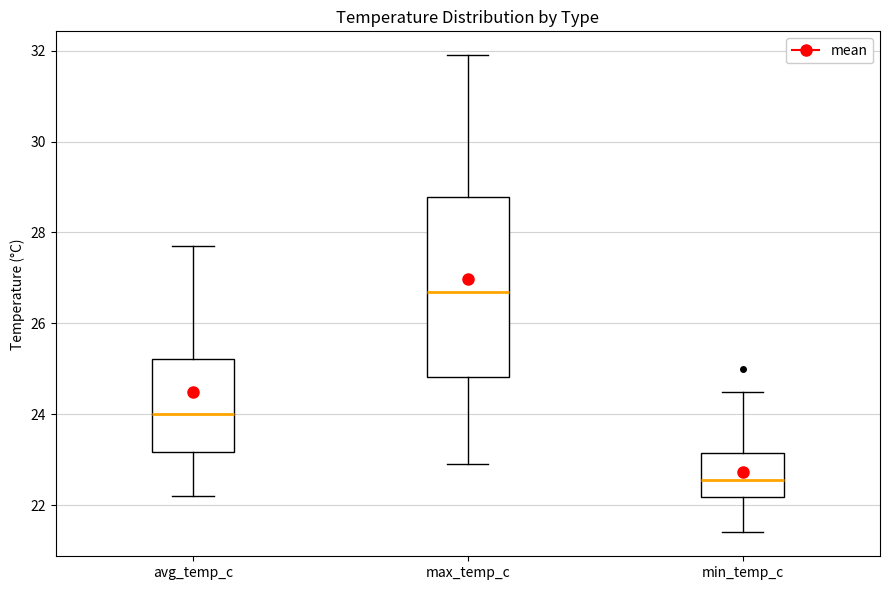

Reading left to right, read every box against the y-axis: the position of its median line, the range the box covers, and the ends of its whiskers. The values are not printed on the chart, so give them approximately, as read against the axis.

avg_temp_c: median 24.0, box 23.2 to 25.2, whiskers 22.2 to 27.8
max_temp_c: median 26.8, box 24.8 to 28.8, whiskers 23.0 to 32.0
min_temp_c: median 22.6, box 22.2 to 23.2, whiskers 21.4 to 24.6